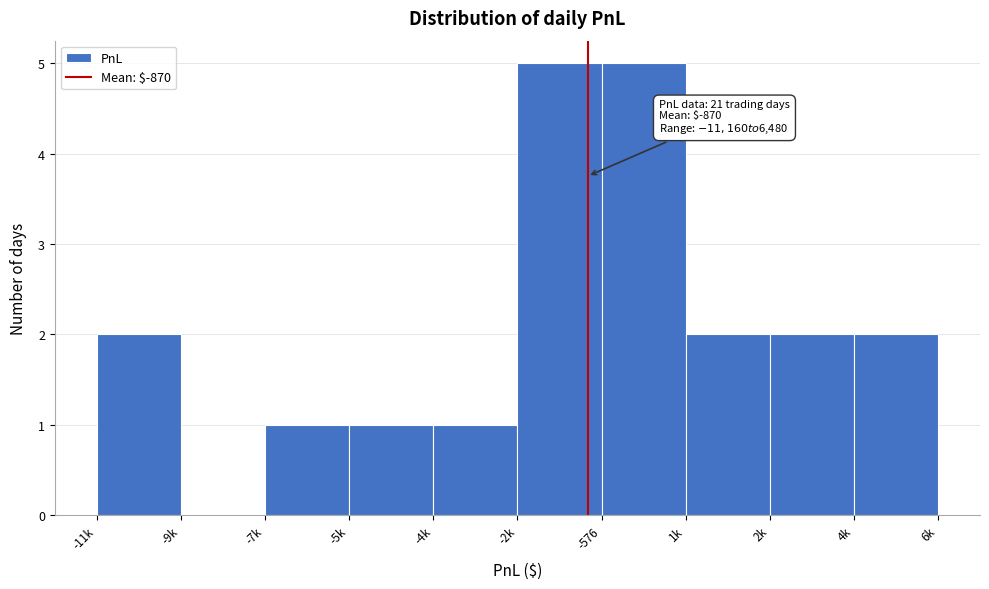

Reading left to right, transcribe all the data shown in this chart.

-11k=2	-9k=0	-7k=1	-5k=1	-4k=1	-2k=5	-576=5	1k=2	2k=2	4k=2